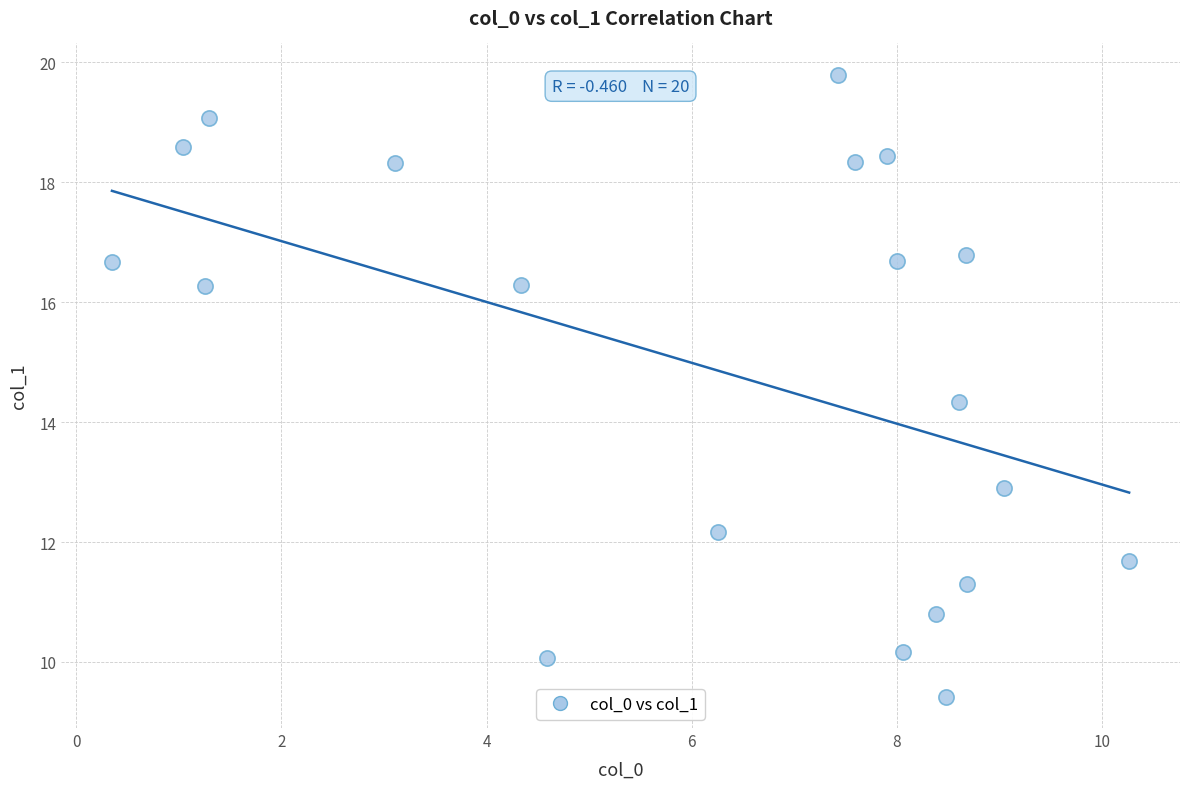

What is the range of Y values (max minus min)?

10.4